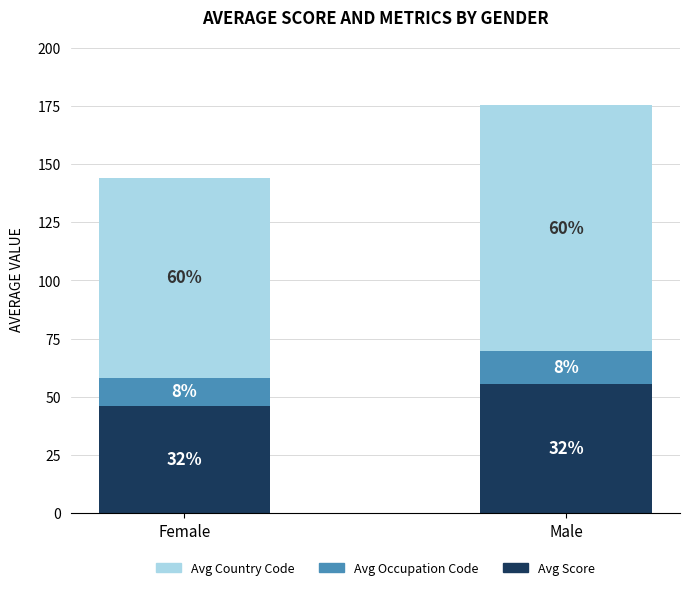

The value of Avg Country Code at Male is 168.3. True or false?

False